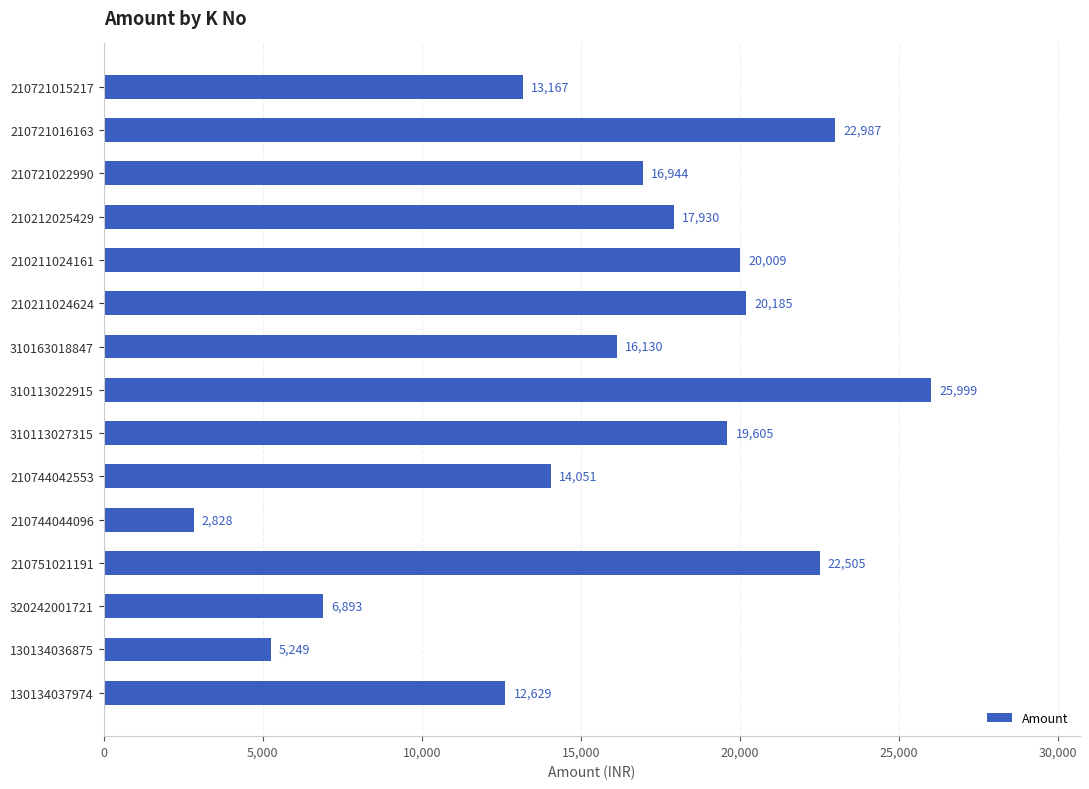

How many bars are there in total?

15